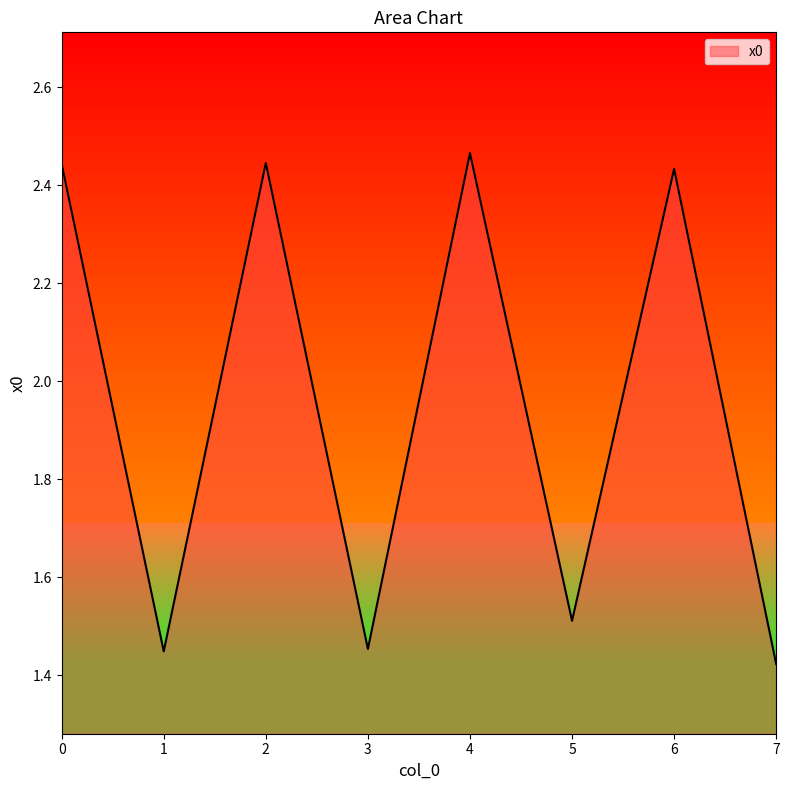

What is the ratio of the value at 3 to the value at 0?

0.6